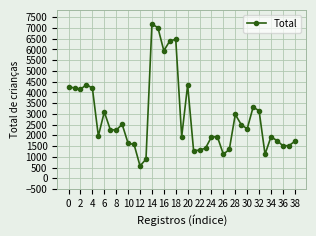

True or false: there are more than 0 points higher than both neighbors.

True